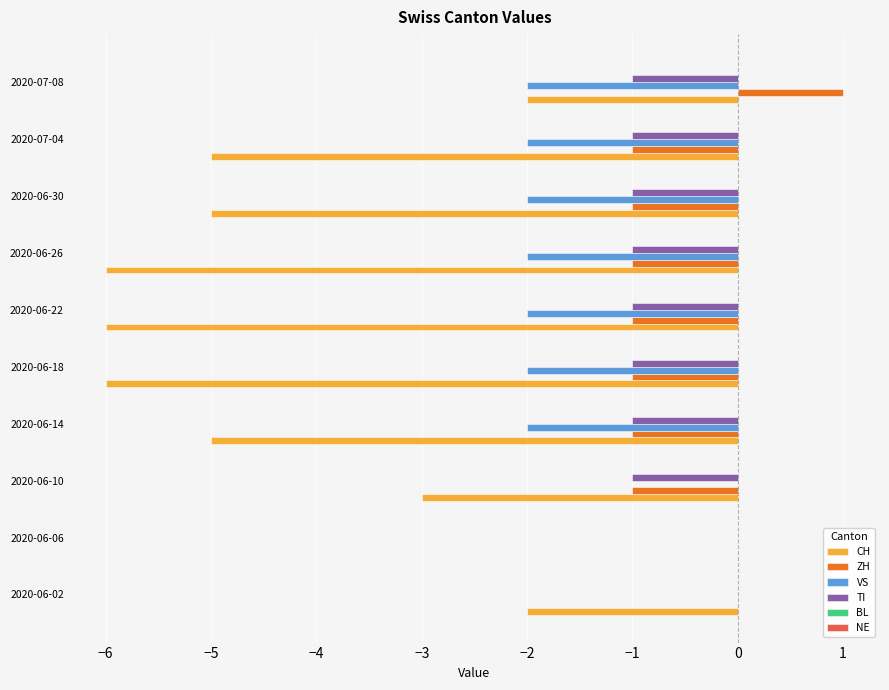

Is the value of TI at 2020-06-10 greater than the value of CH at 2020-06-06?

No